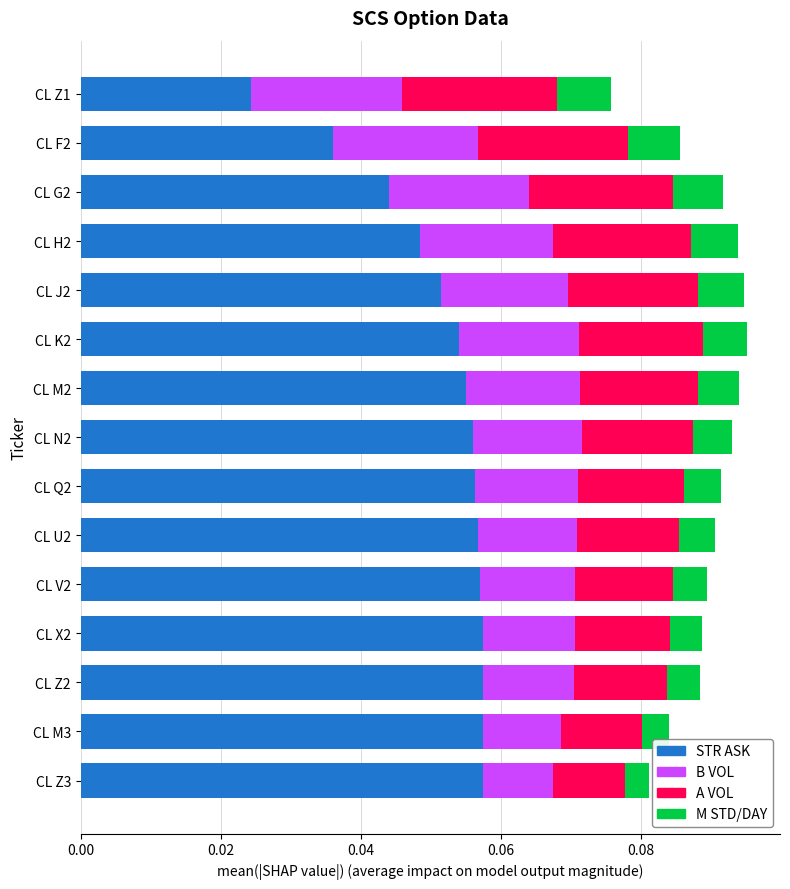

Which category has the lowest value in the STR ASK series?

CL Z1